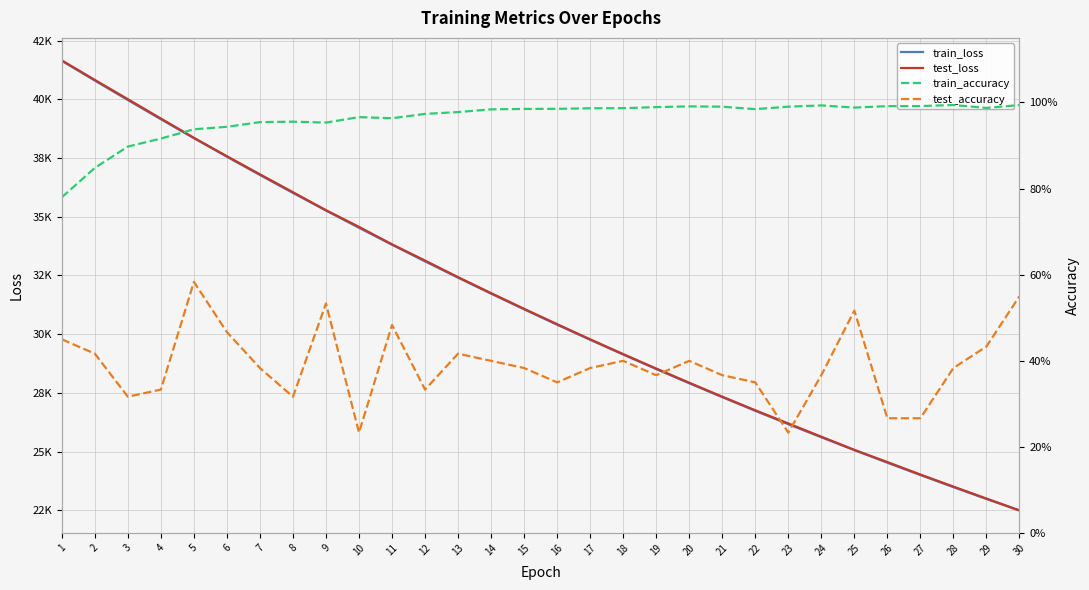

How many categories are shown in the chart?

30